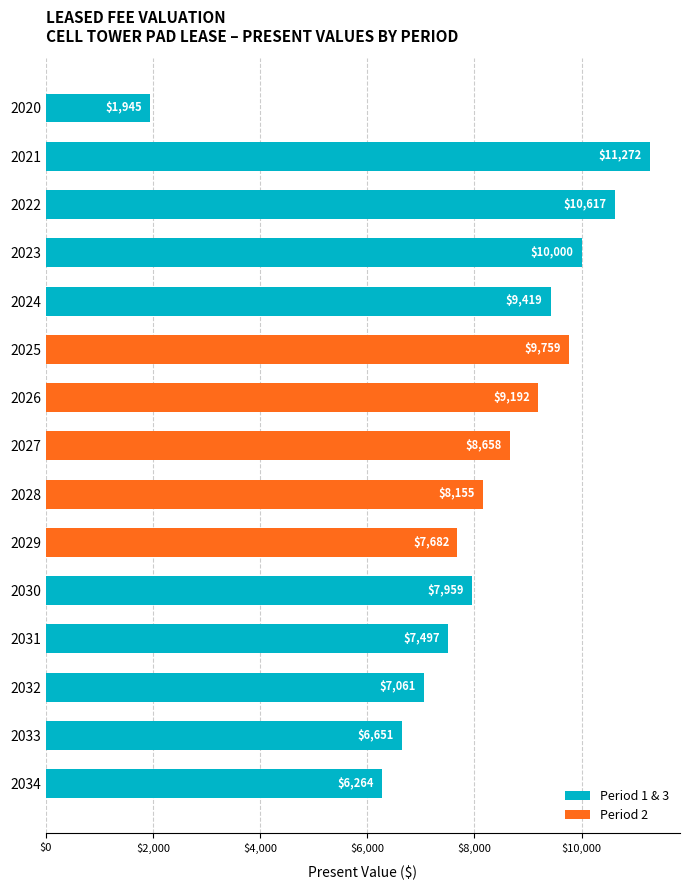

True or false: the data shows 10252.3 at 2029.

False